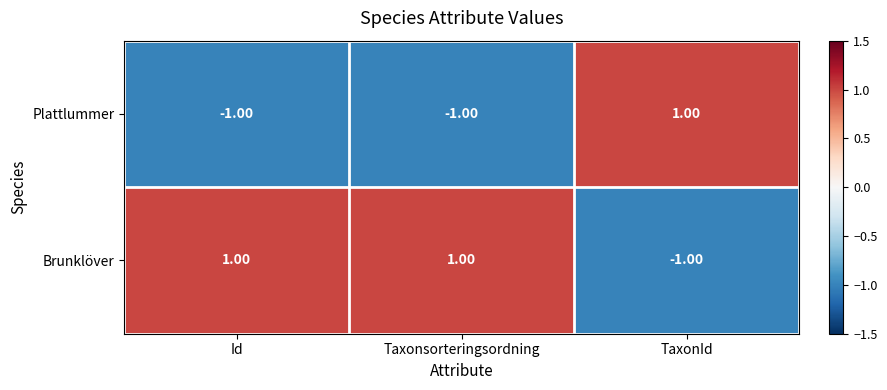

Which series has the largest total across all categories?

Brunklöver